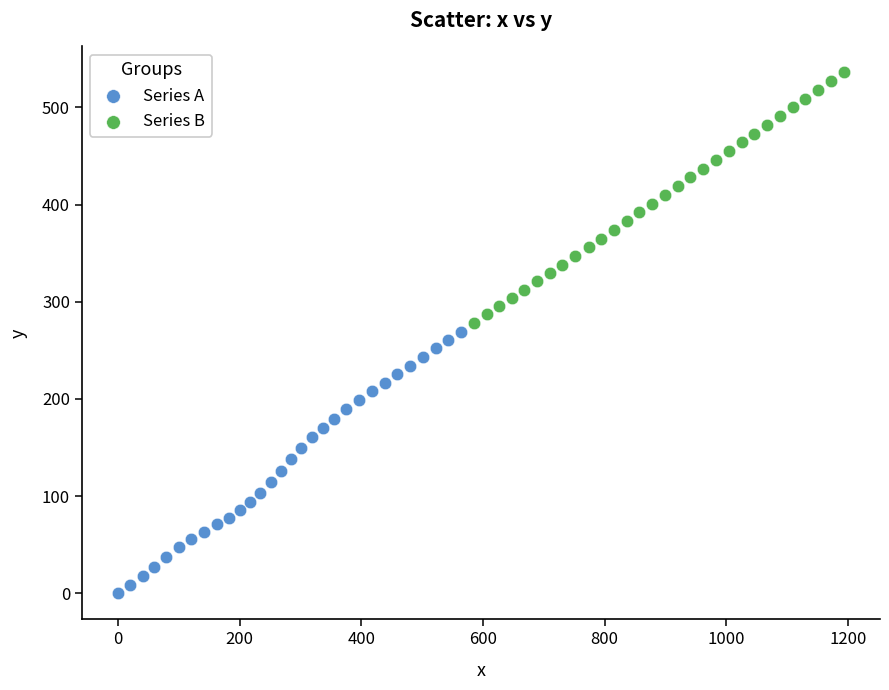

Which series reaches the maximum Y coordinate?

Series B